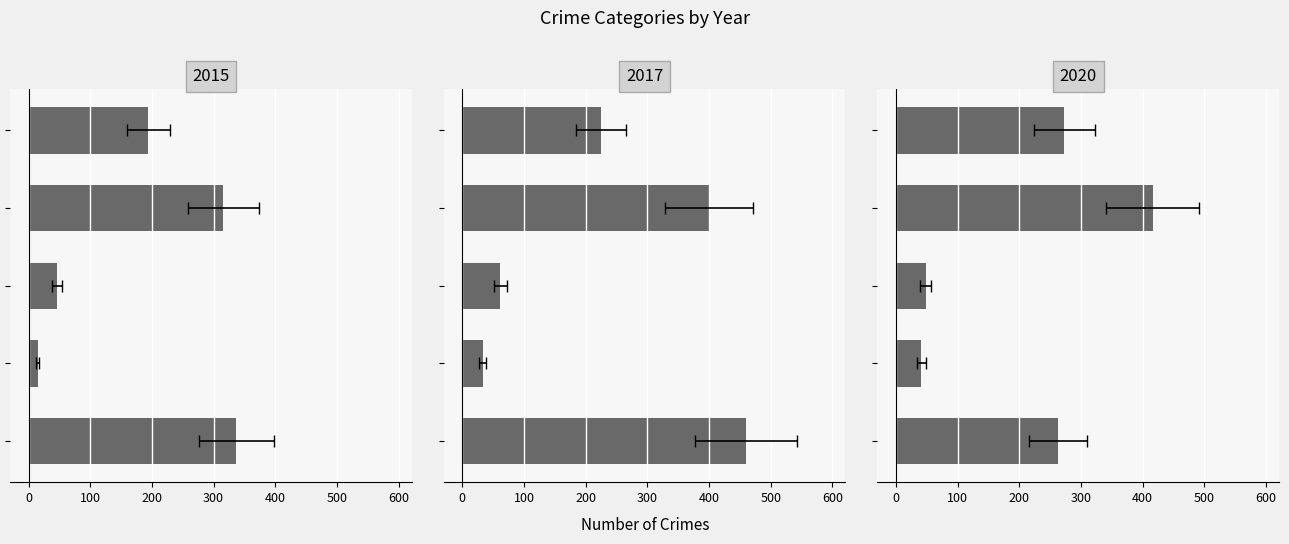

Reading left to right, extract all data points from this chart.

2015: Aggravated Assault=194	Aggravated Battery=316	Criminal Sexual Assault=46	Homicide=15	Robbery=337
2016: Aggravated Assault=225	Aggravated Battery=400	Criminal Sexual Assault=62	Homicide=33	Robbery=460
2020: Aggravated Assault=273	Aggravated Battery=416	Criminal Sexual Assault=48	Homicide=41	Robbery=263